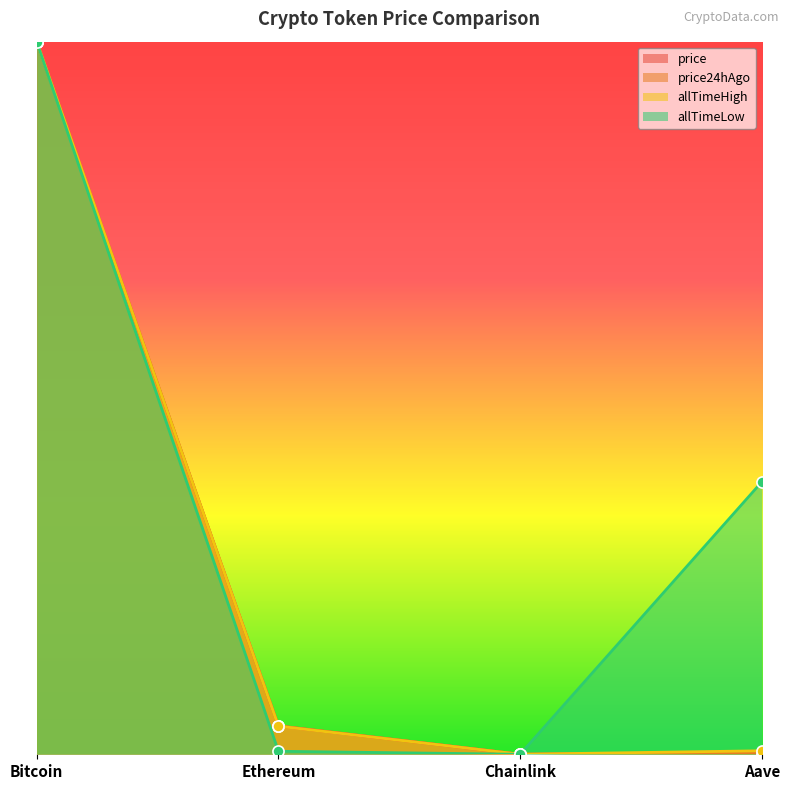

List the series in order of their peak value, highest first.

price, price24hAgo, allTimeHigh, allTimeLow